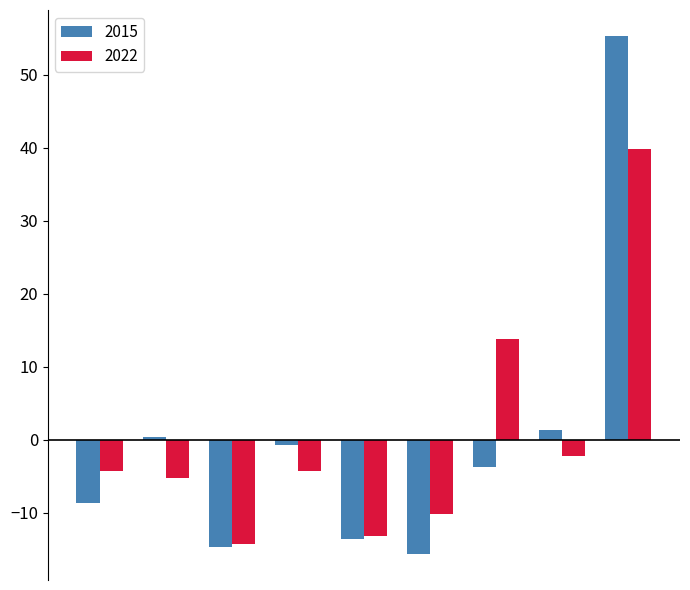

What is the difference between the second highest and second lowest values in the 2022 series?

27.0